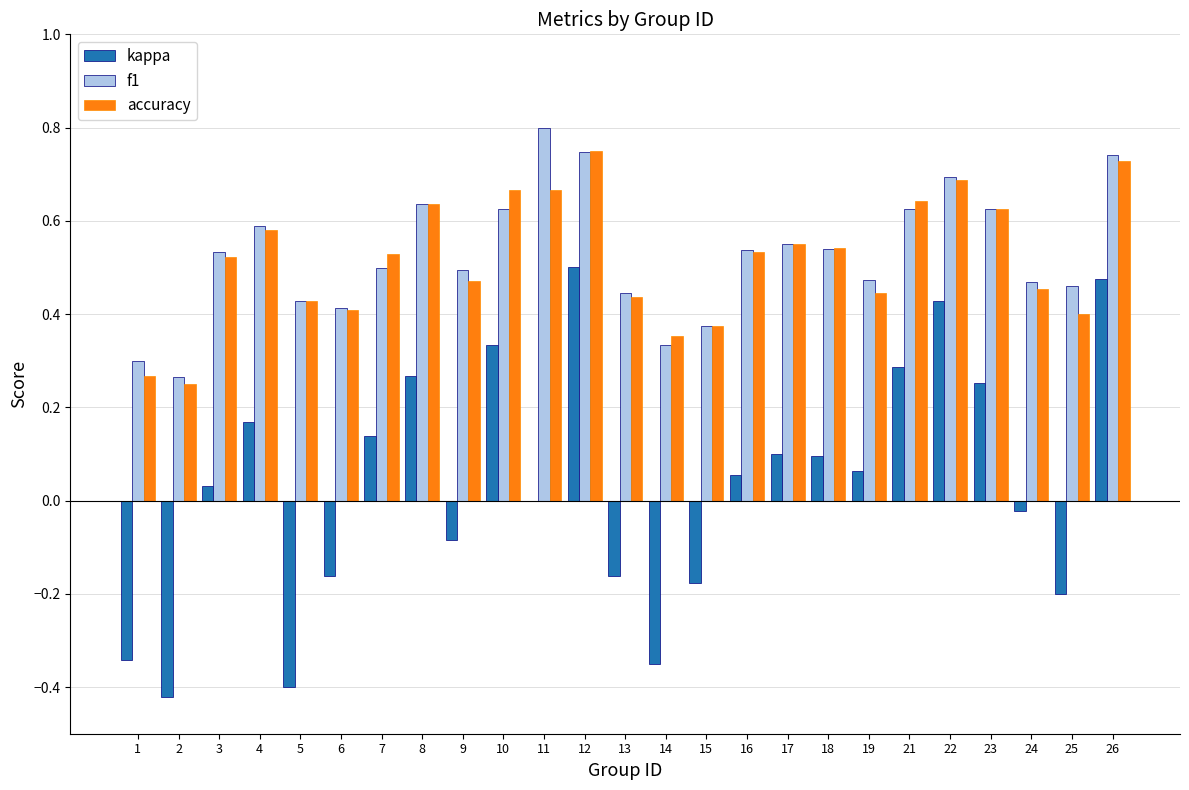

Which series has the widest spread of values?

kappa